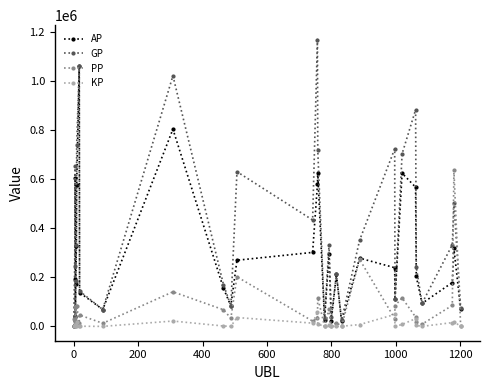

What is the value of the AP point at the 12th from the left?

155661.0